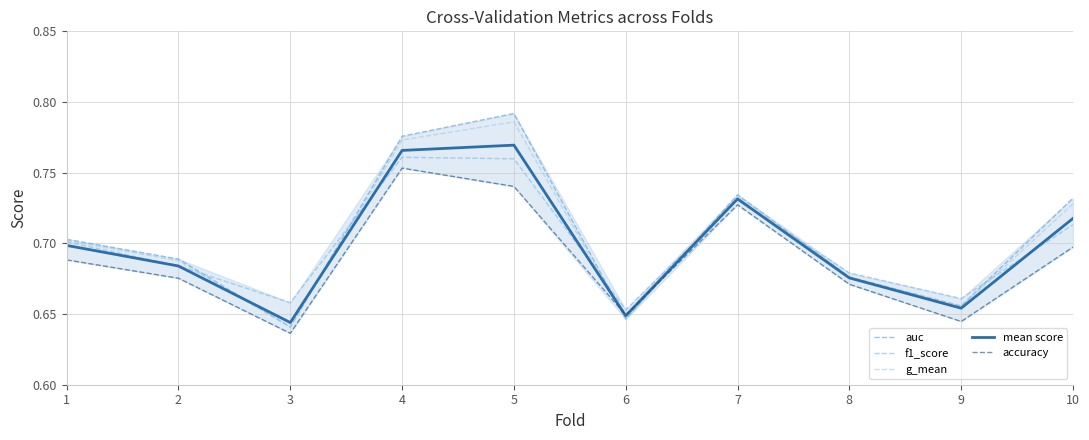

Reading left to right, extract all data points from this chart.

auc: 1=0.7	2=0.7	3=0.6	4=0.8	5=0.8	6=0.6	7=0.7	8=0.7	9=0.7	10=0.7
f1_score: 1=0.7	2=0.7	3=0.7	4=0.8	5=0.8	6=0.7	7=0.7	8=0.7	9=0.7	10=0.7
g_mean: 1=0.7	2=0.7	3=0.6	4=0.8	5=0.8	6=0.6	7=0.7	8=0.7	9=0.7	10=0.7
mean score: 1=0.7	2=0.7	3=0.6	4=0.8	5=0.8	6=0.6	7=0.7	8=0.7	9=0.7	10=0.7
accuracy: 1=0.7	2=0.7	3=0.6	4=0.8	5=0.7	6=0.6	7=0.7	8=0.7	9=0.6	10=0.7